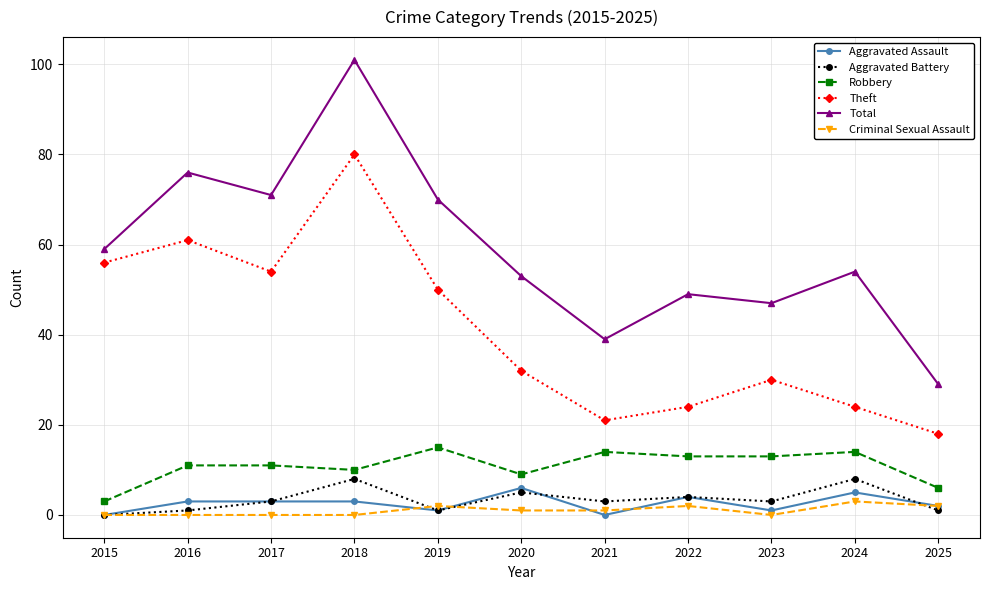

Reading left to right, transcribe all the data shown in this chart.

Aggravated Assault: 2015=0	2016=3	2017=3	2018=3	2019=1	2020=6	2021=0	2022=4	2023=1	2024=5	2025=2
Aggravated Battery: 2015=0	2016=1	2017=3	2018=8	2019=1	2020=5	2021=3	2022=4	2023=3	2024=8	2025=1
Robbery: 2015=3	2016=11	2017=11	2018=10	2019=15	2020=9	2021=14	2022=13	2023=13	2024=14	2025=6
Theft: 2015=56	2016=61	2017=54	2018=80	2019=50	2020=32	2021=21	2022=24	2023=30	2024=24	2025=18
Total: 2015=59	2016=76	2017=71	2018=101	2019=70	2020=53	2021=39	2022=49	2023=47	2024=54	2025=29
Criminal Sexual Assault: 2015=0	2016=0	2017=0	2018=0	2019=2	2020=1	2021=1	2022=2	2023=0	2024=3	2025=2